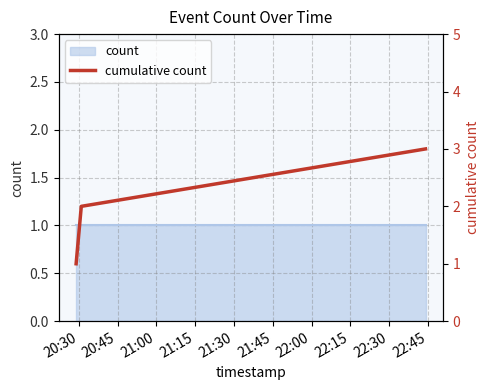

How many lines are shown in the chart?

1